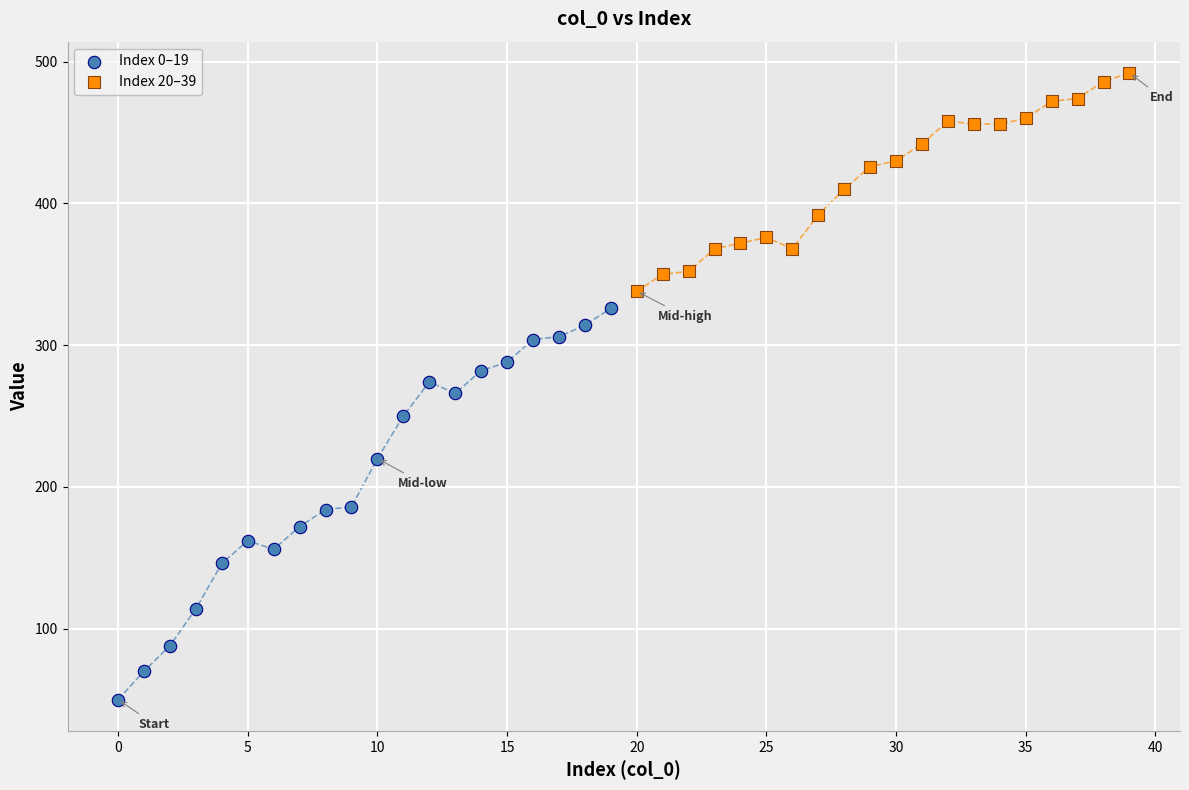

Which series contains the highest Y value?

Index 20–39